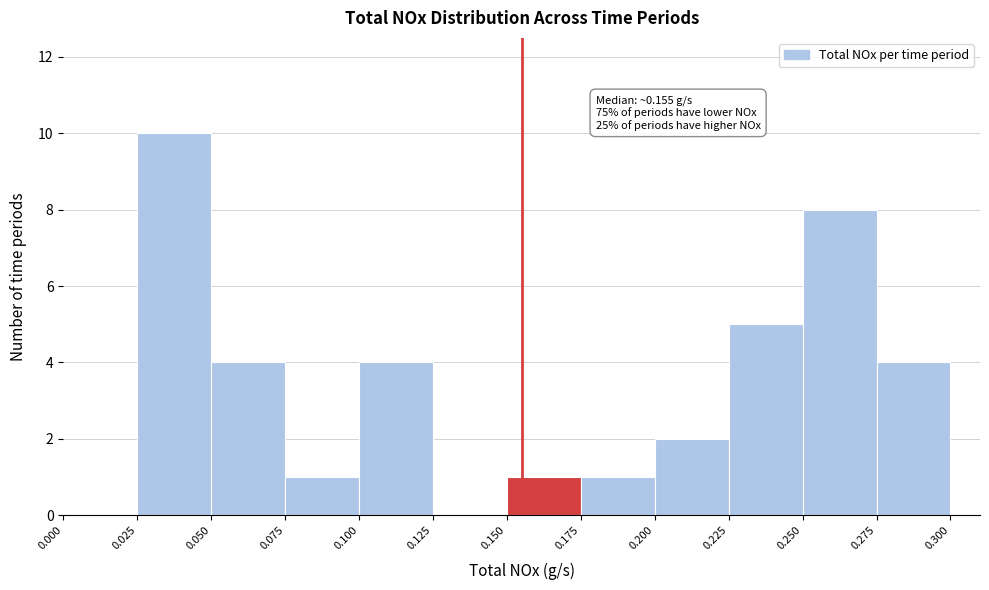

Which range on the x-axis has the tallest bar?

0.025 to 0.050